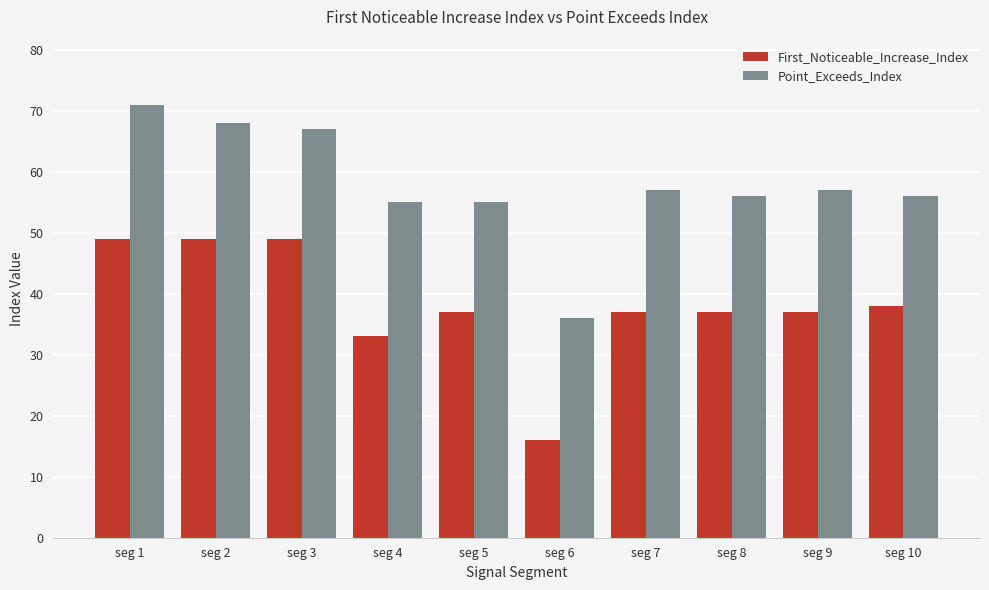

What is the difference between the highest and lowest values at seg 10?

18